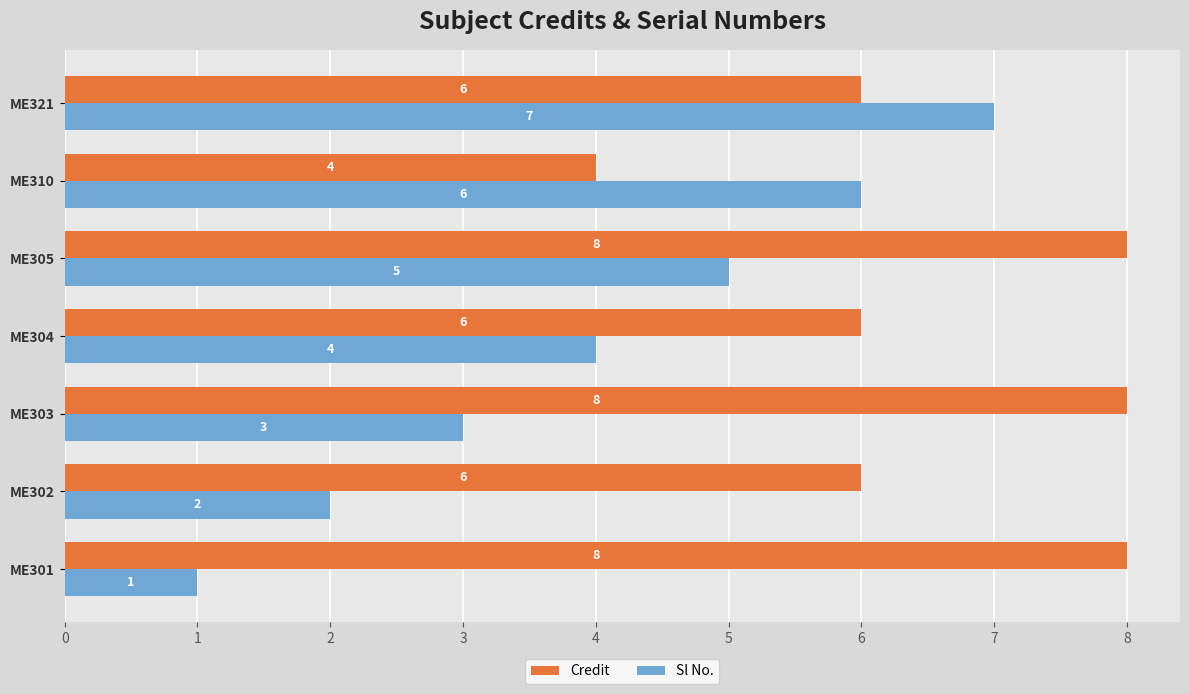

True or false: Sl No. has a value of 7 at ME321.

True